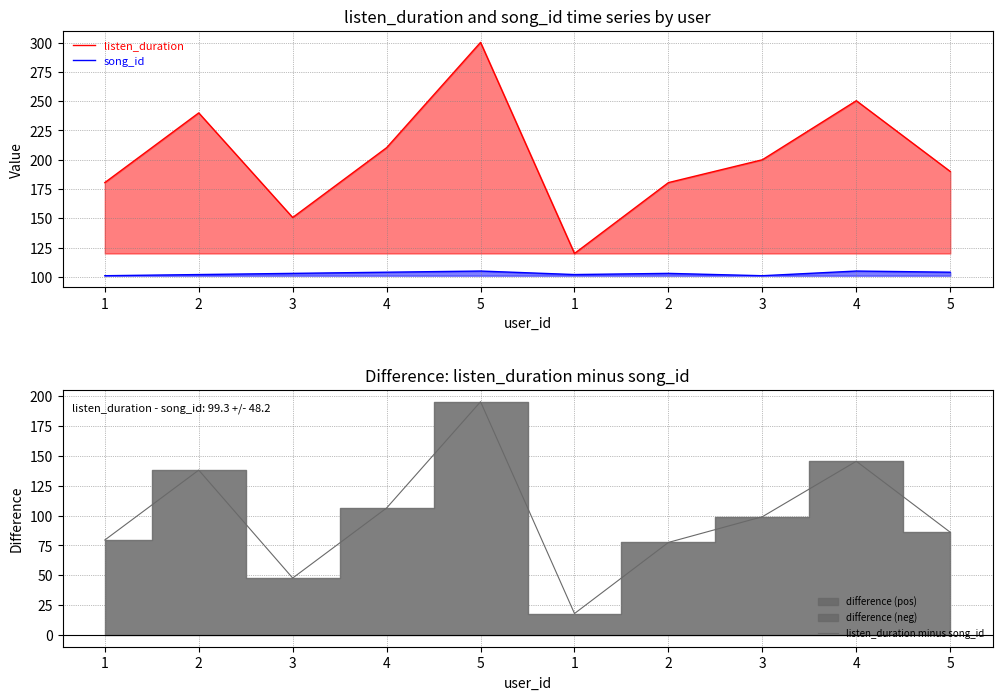

What is the value of the listen_duration minus song_id point at the 3rd from the left?

47.7